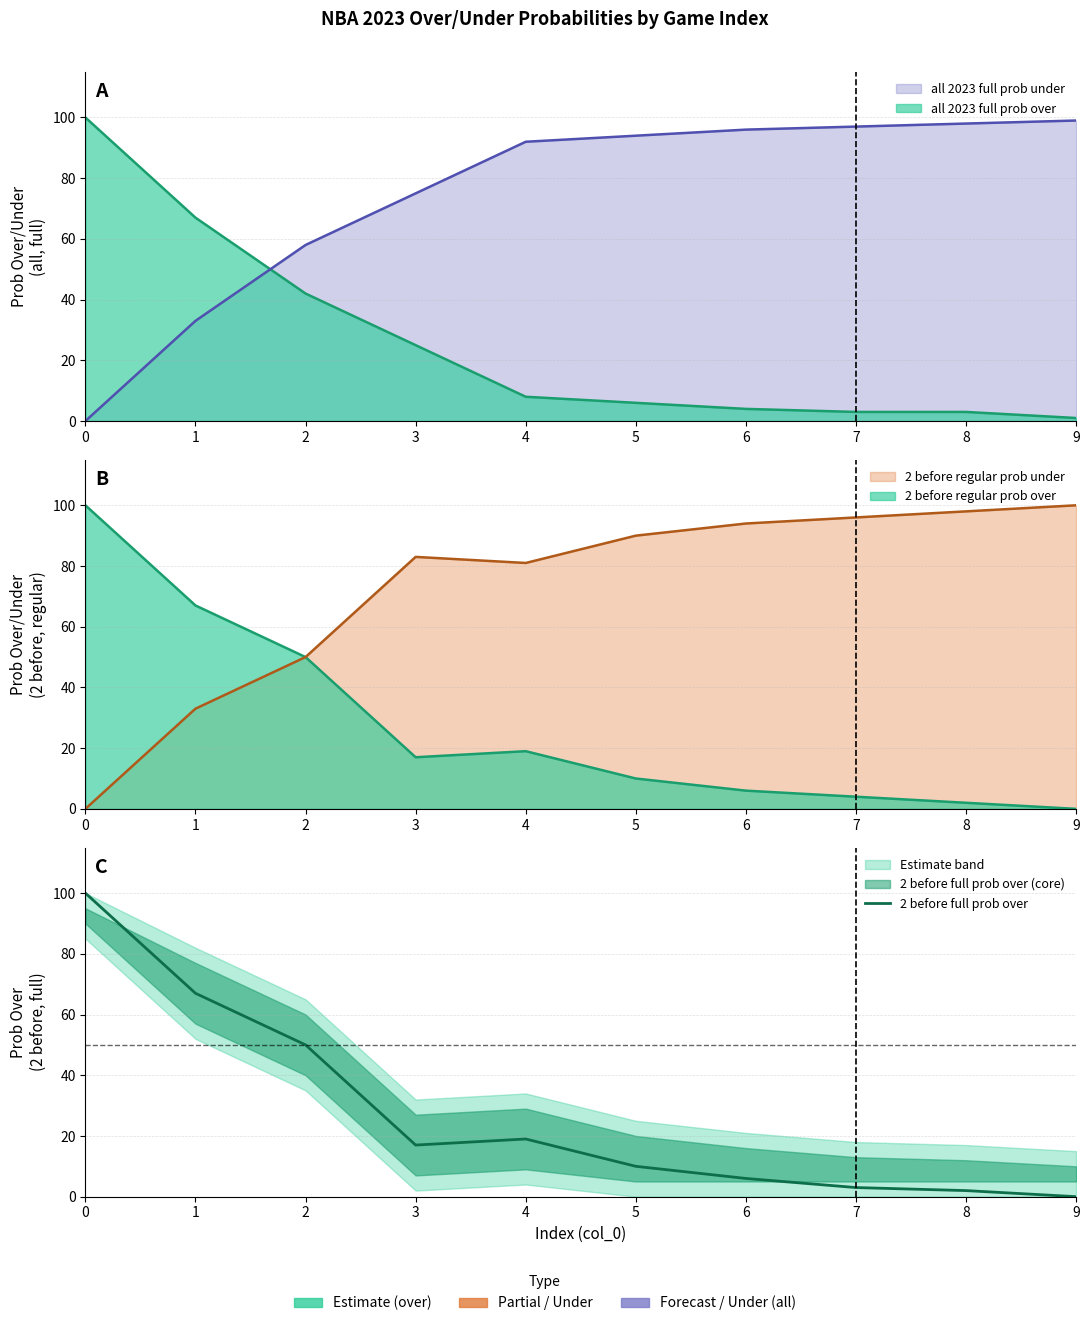

True or false: the data shows 17 at 3.

True